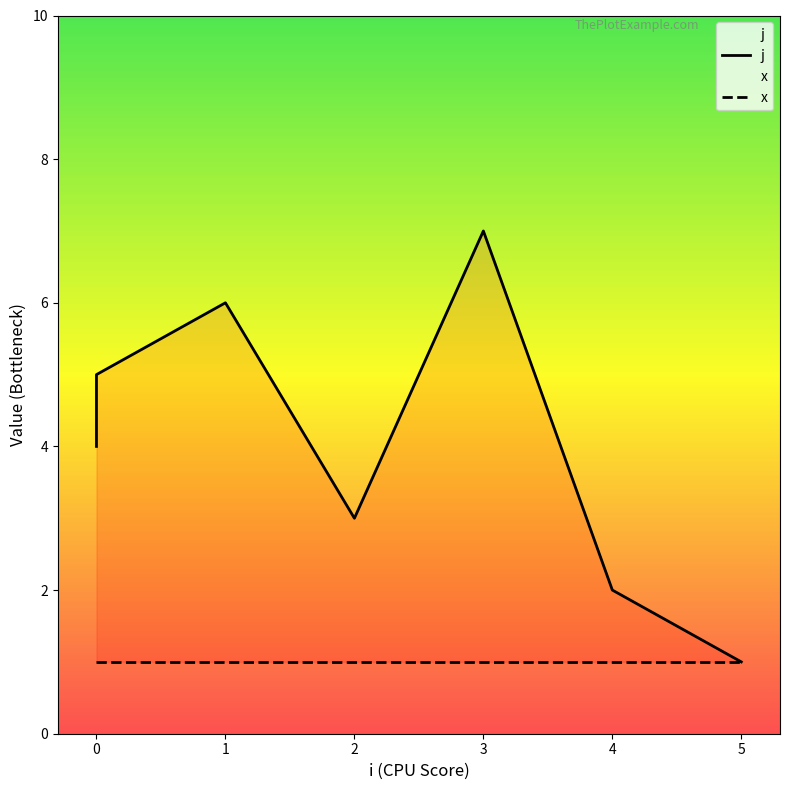

Rank the categories by value from lowest to highest.

5, 4, 2, 0, 0, 1, 3